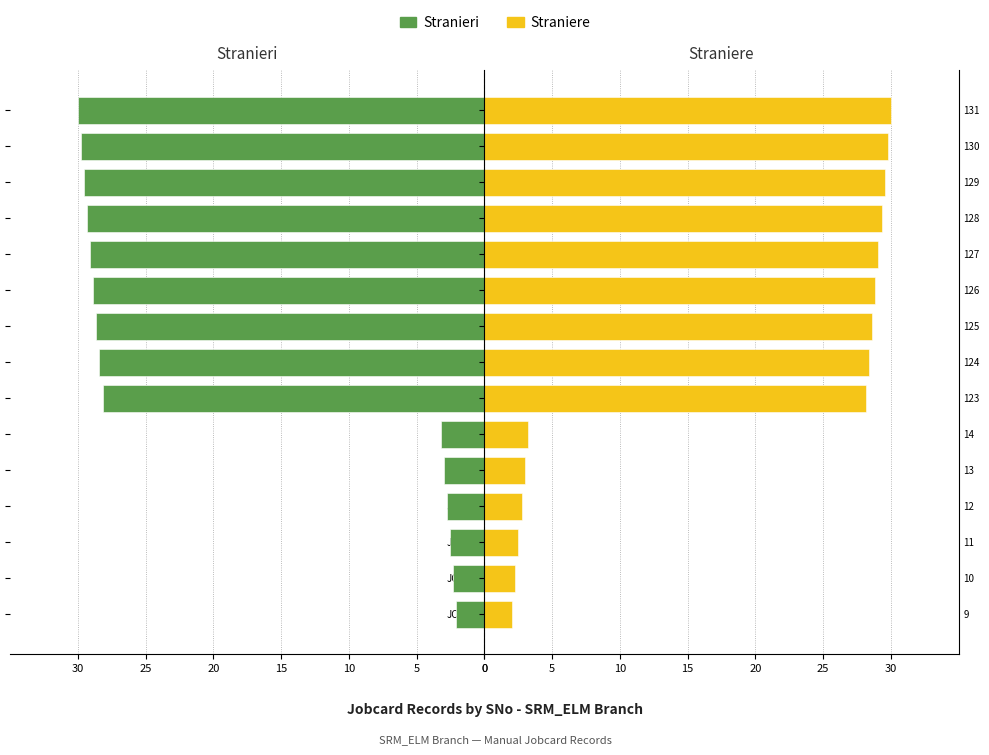

The Stranieri series shows 37.6 at JC25003996. True or false?

False